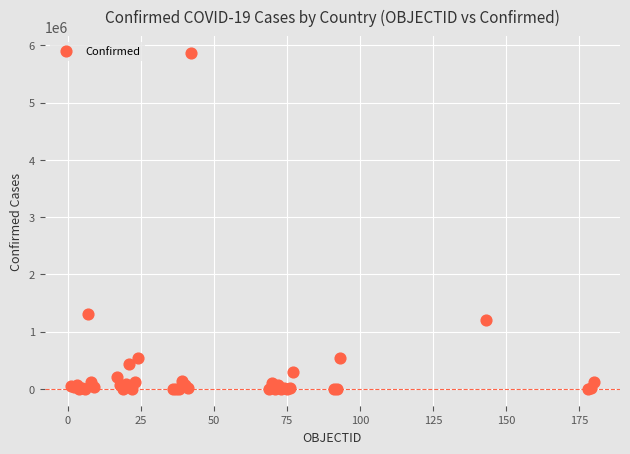

What Y value in the scatter plot is closest to 2931613?

1310491